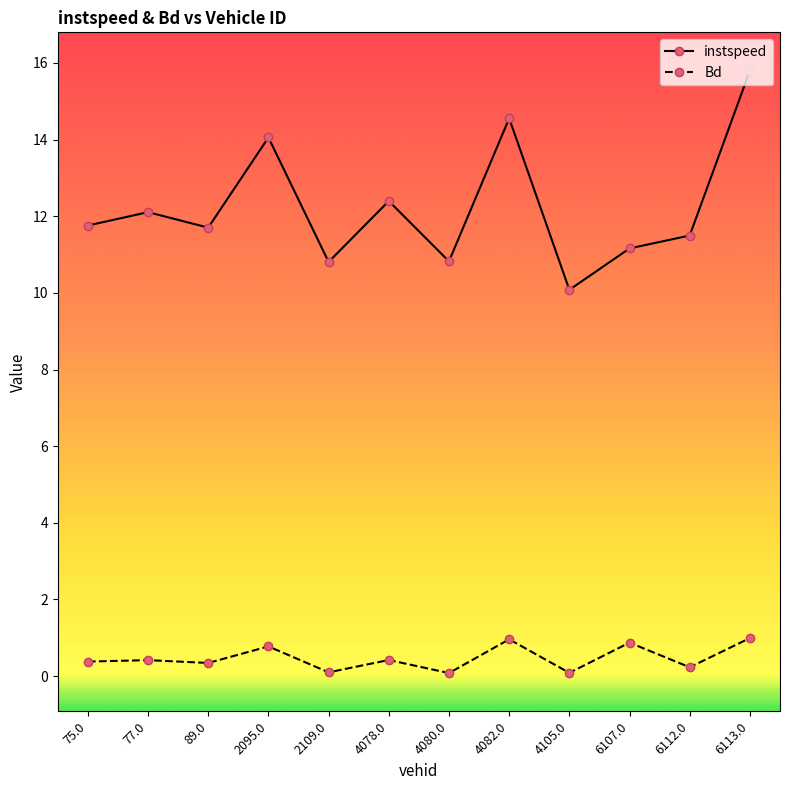

What is the approximate value of instspeed at 4105.0?

10.1